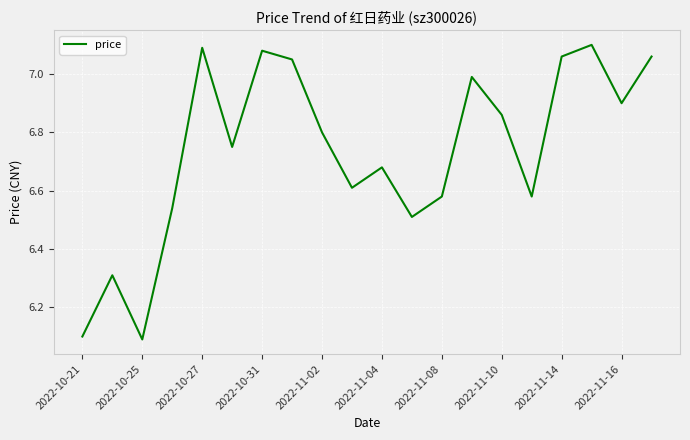

What is the difference between the maximum and minimum values?

1.0